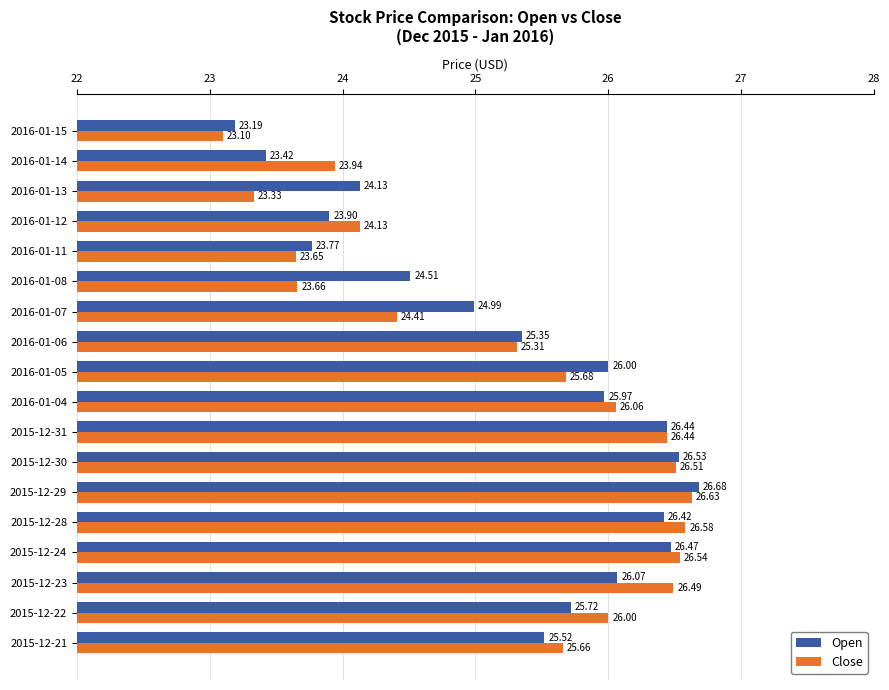

At 2015-12-28, list the series in order from smallest to largest.

Open, Close